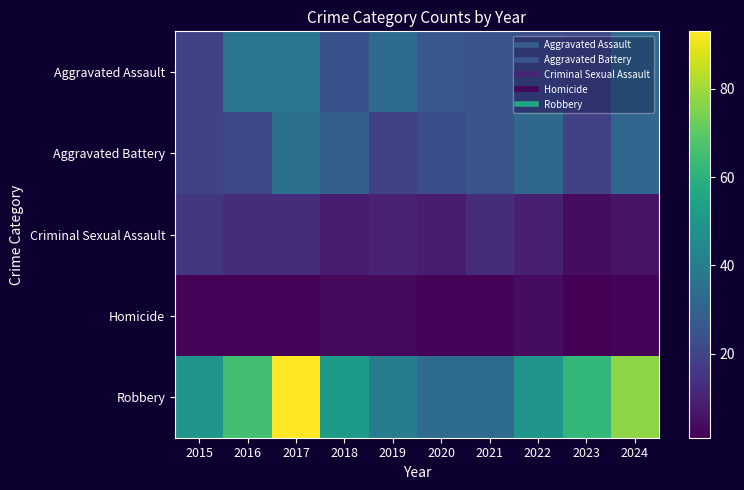

What is the minimum value shown in the chart?

1